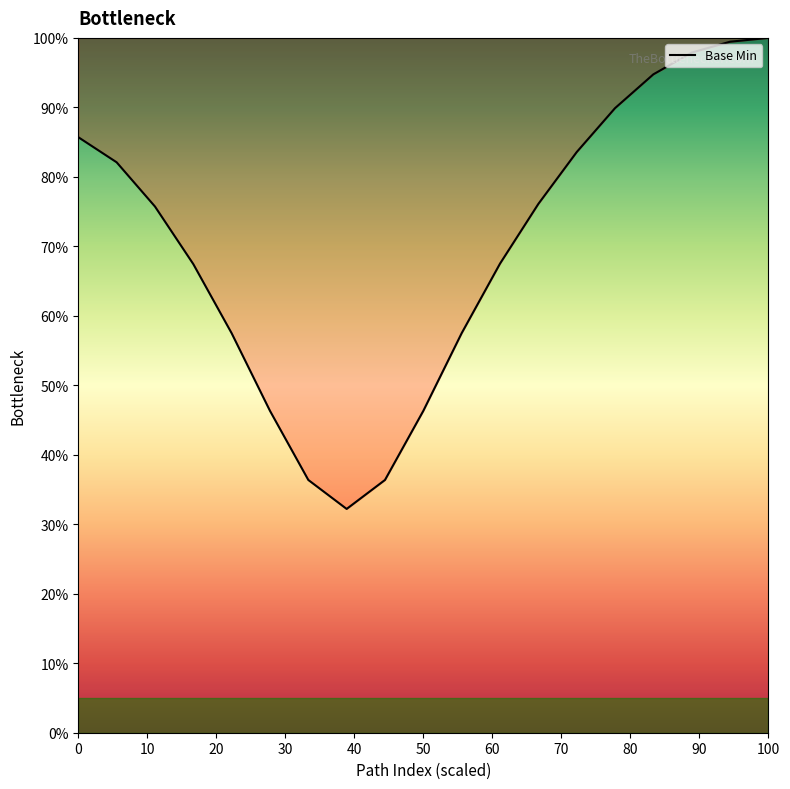

What is the difference between the maximum and minimum values?

67.8